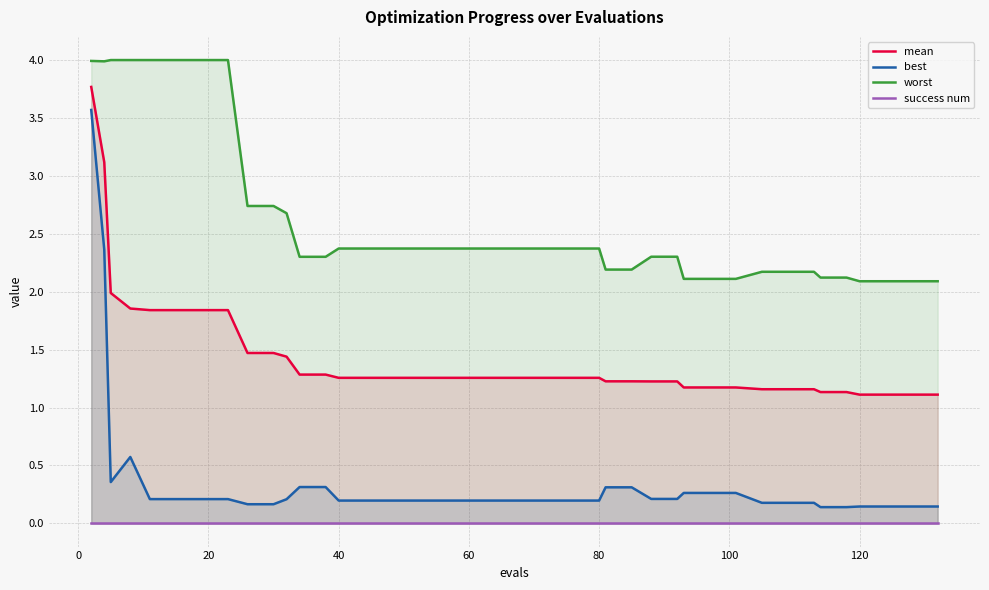

True or false: worst and best intersect in this chart.

False